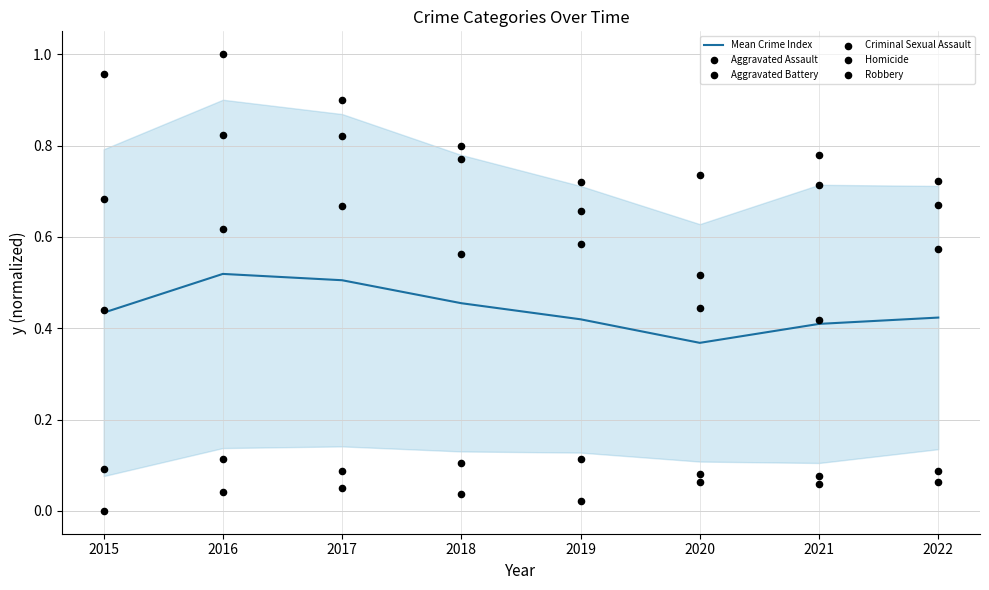

Which series has the largest total across all categories?

Aggravated Battery